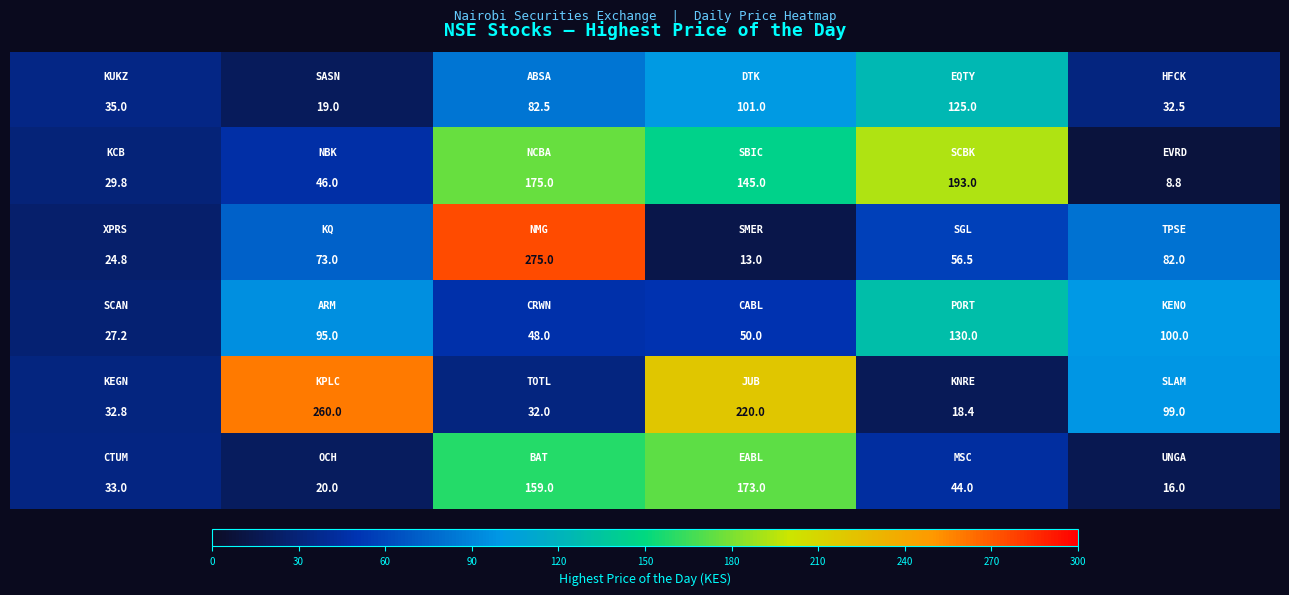

How many data points does each series have?

6